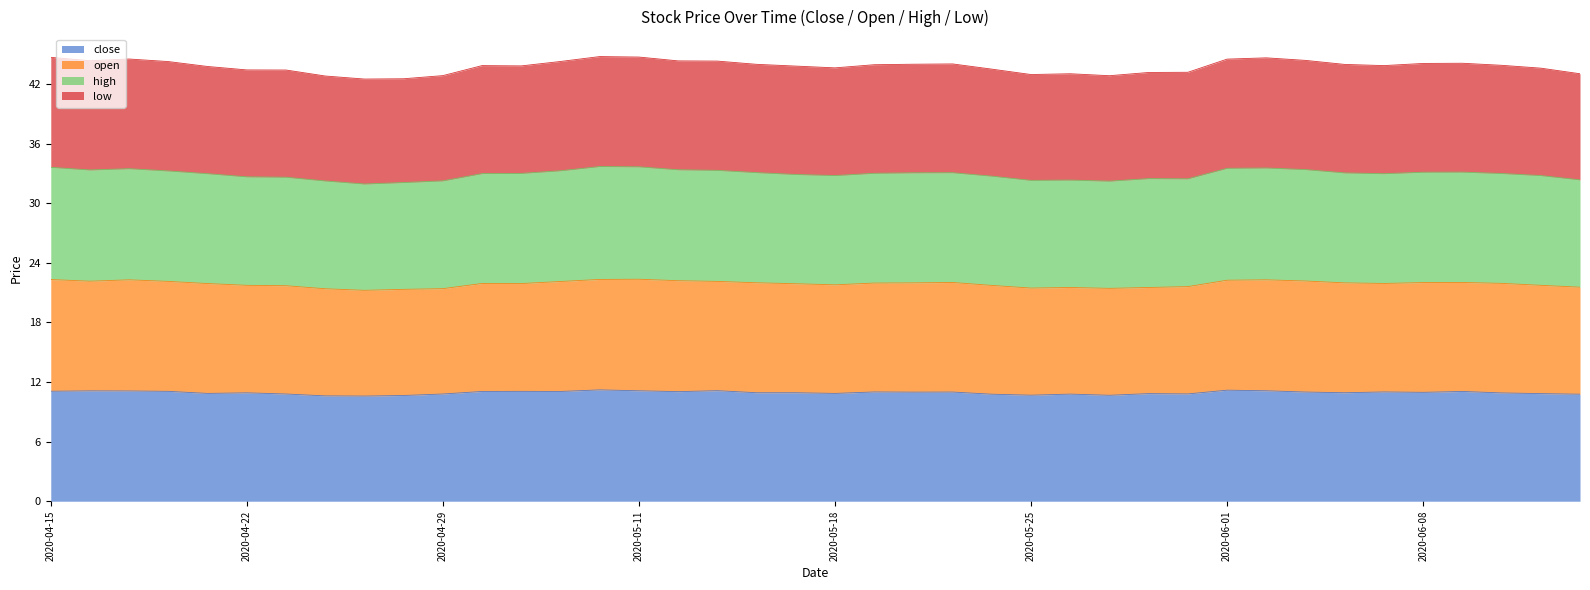

How many data points does each series have?

40